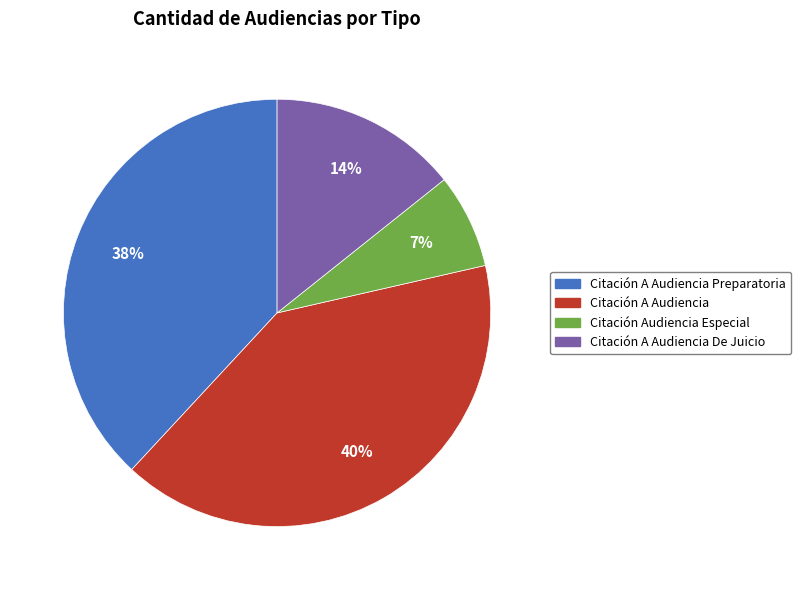

To the nearest percent, what is the difference between the largest and smallest slice percentages?

33%